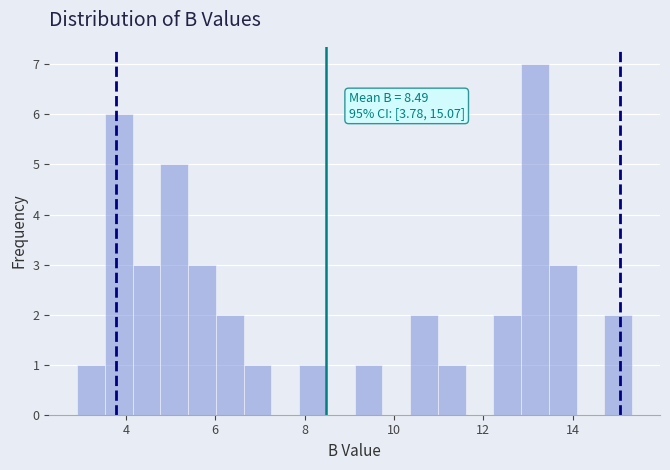

Around what value on the x-axis is the tallest bar? Give the approximate position of its centre, as read against the axis.

13.2